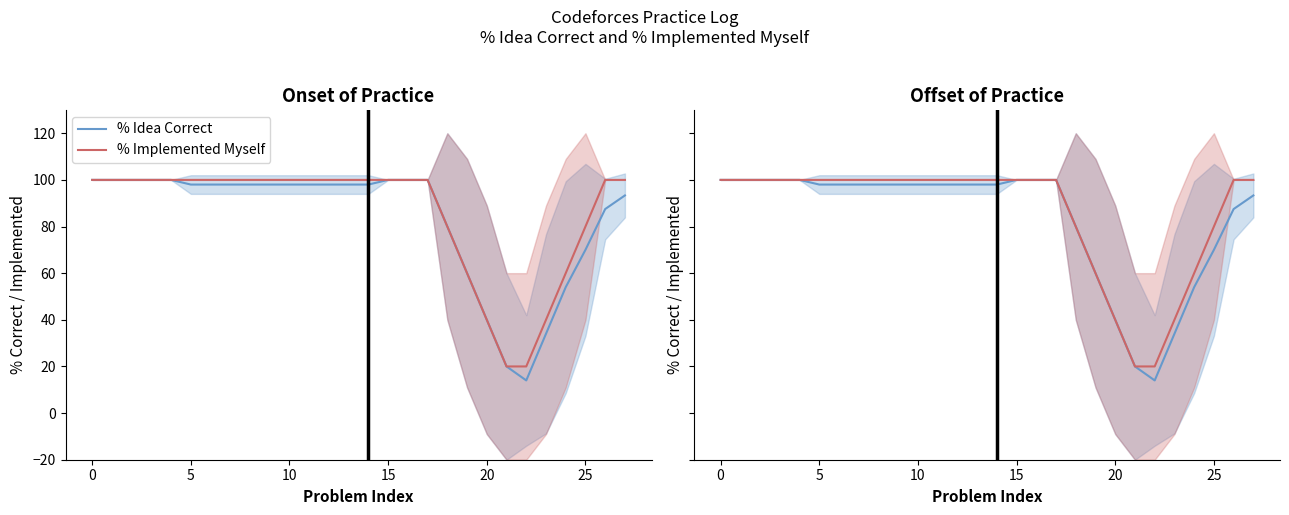

Which series has the largest total across all categories?

% Implemented Myself